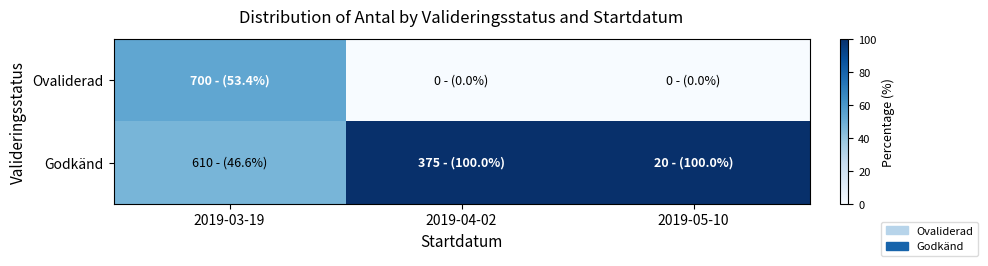

Between 2019-05-10 and 2019-04-02, which is larger?

2019-05-10